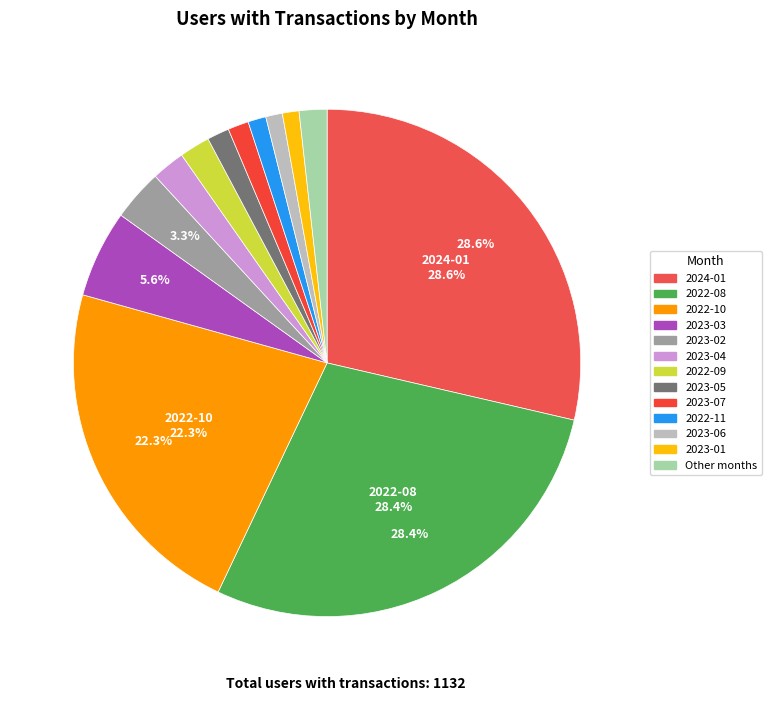

How many segments does this pie chart have?

13